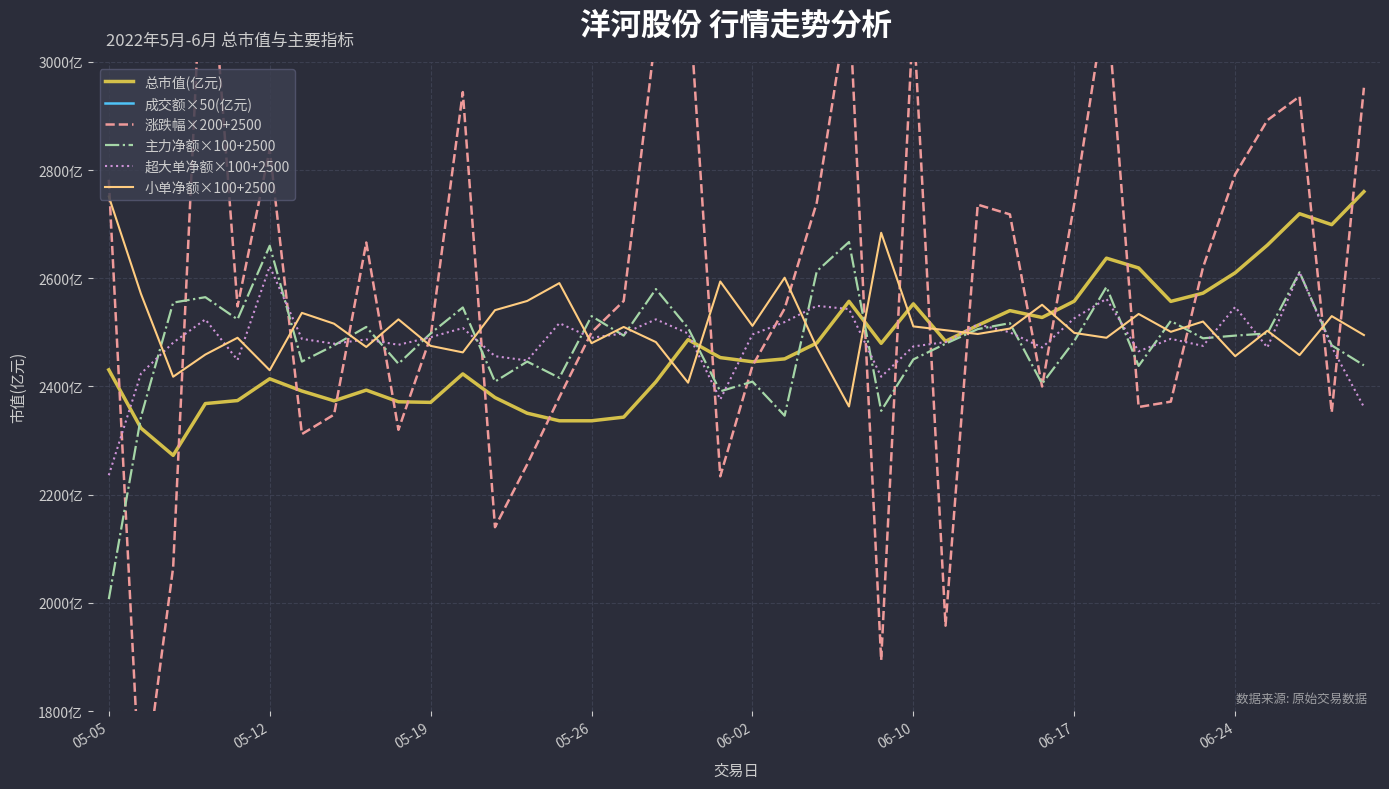

True or false: 小单净额×100+2500 has more than 0 points higher than both neighbors.

True